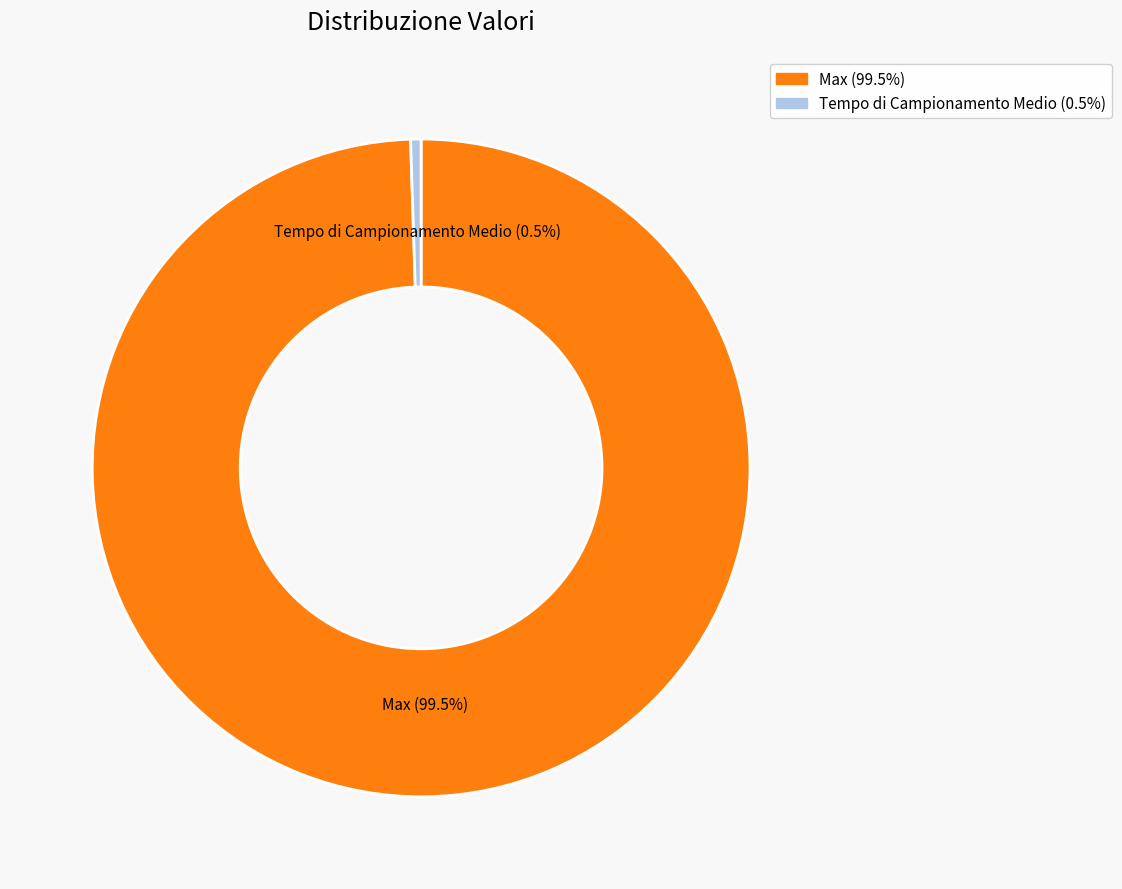

To the nearest percent, what is the average slice percentage?

50%